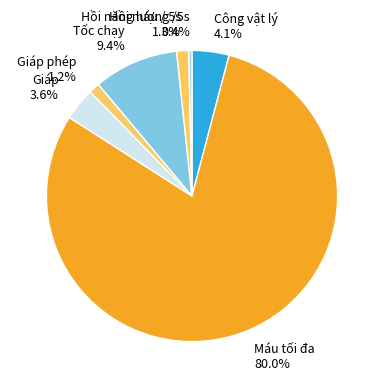

Combined, what portion of the pie is Hồi máu / 5s and Máu tối đa?

81.3%